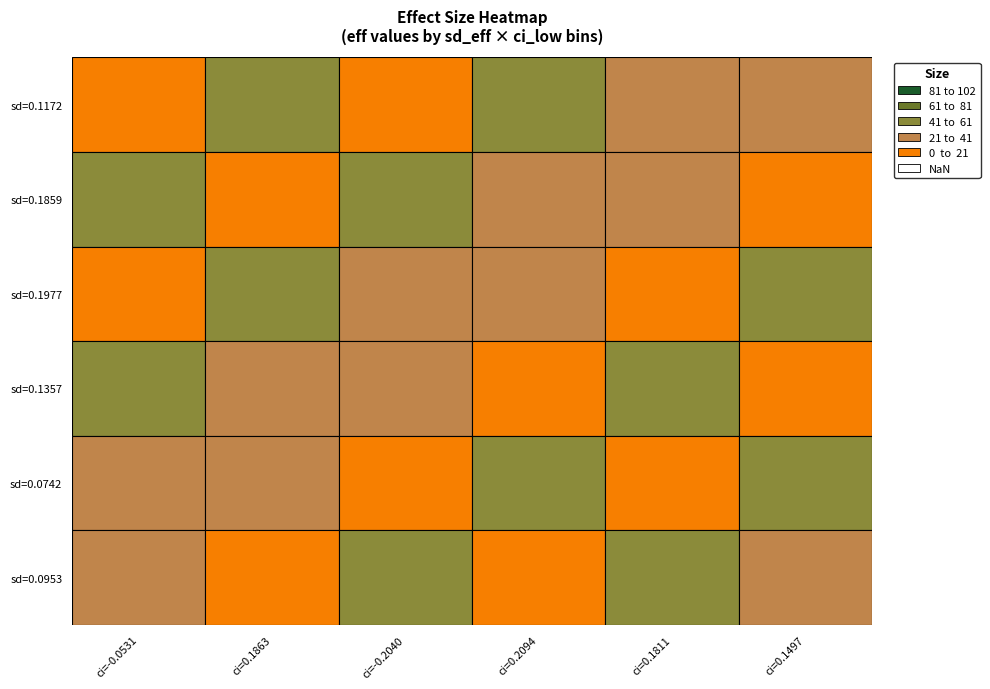

Where is 0.1977 nearest to the value 0?

4